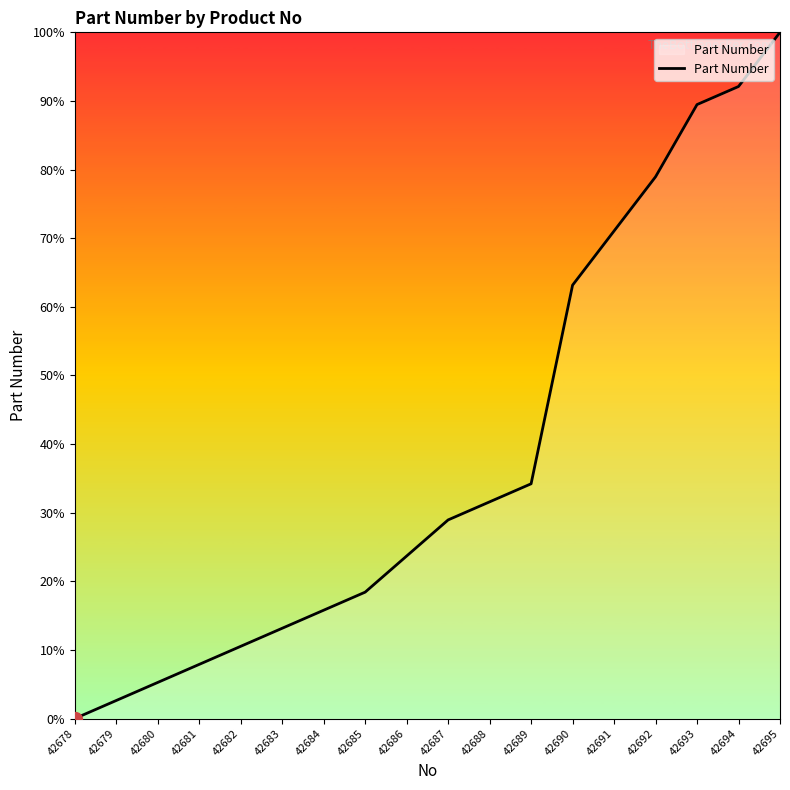

Approximately how many times larger is the value at 42689 compared to 42694?

0.4